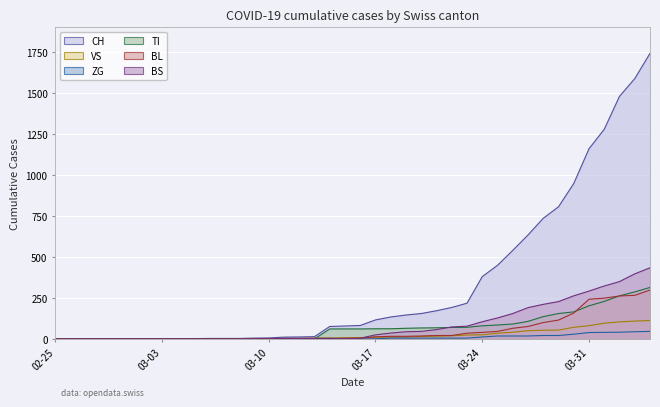

Reading left to right, extract all data points from this chart.

CH line: 0	0	0	0	0	0	0	0	0	2	3	3	3	5	6	11	12	14	76	79	82	116	134	146	155	172	192	218	380	449	540	634	736	806	948	1160	1279	1480	1588	1742
VS line: 0	0	0	0	0	0	0	0	0	2	2	2	2	2	2	3	3	5	6	6	8	11	11	12	15	17	19	24	25	35	41	50	53	54	71	81	96	104	109	112
ZG line: 0	0	0	0	0	0	0	0	0	0	0	0	0	0	0	0	0	0	0	0	0	1	5	5	5	5	5	5	12	18	18	18	21	21	29	39	40	41	44	46
TI line: 0	0	0	0	0	0	0	0	0	0	0	0	0	0	0	0	0	0	61	61	61	62	62	65	67	68	70	71	80	85	91	107	136	155	165	202	229	263	287	314
BL line: 0	0	0	0	0	0	0	0	0	0	0	0	0	1	2	2	2	2	2	5	5	13	16	16	18	21	21	35	40	46	65	76	100	115	158	242	249	262	266	298
BS line: 0	0	0	0	0	0	0	0	0	0	0	0	0	0	0	4	4	4	4	0	4	25	36	44	46	57	73	78	105	128	155	191	211	228	263	292	323	350	397	434